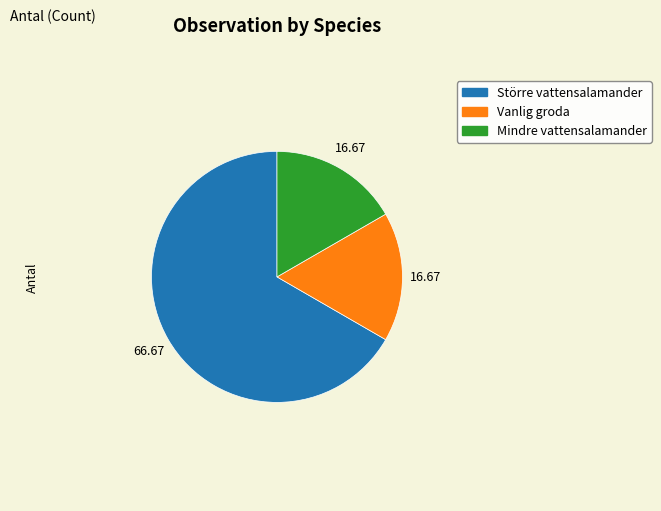

Which has a higher value, Större vattensalamander or Mindre vattensalamander?

Större vattensalamander